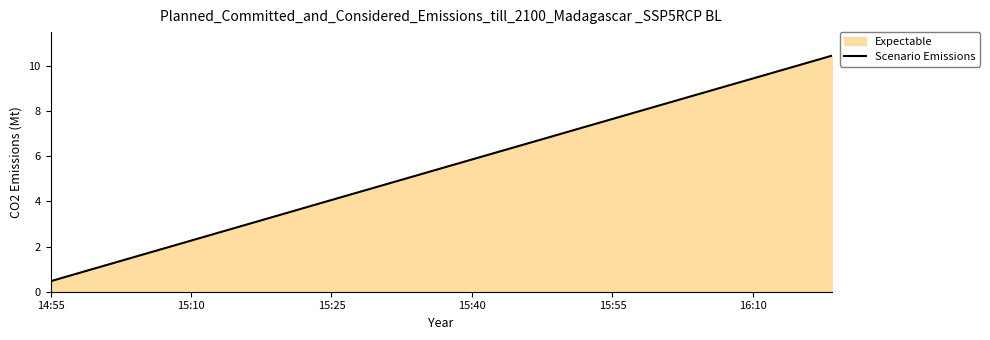

What is the difference between the maximum and minimum values?

10.0